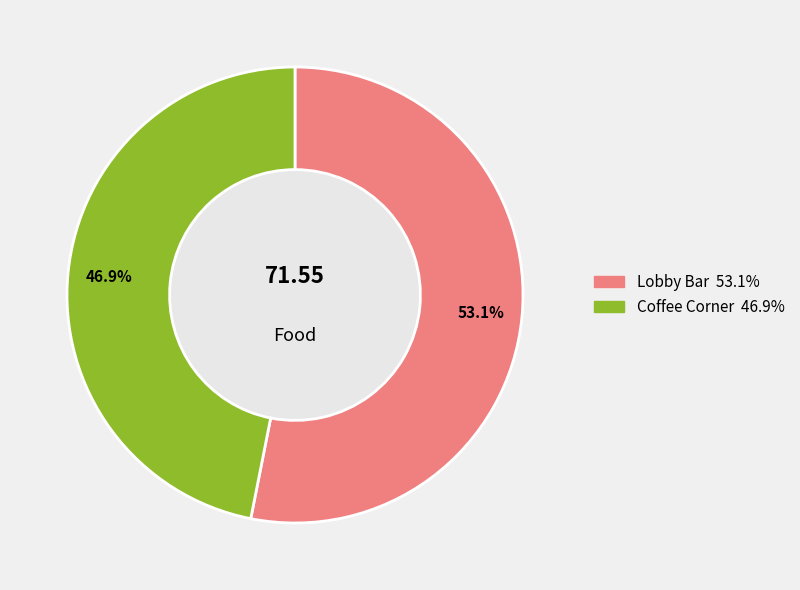

Count the number of slices in the pie.

2